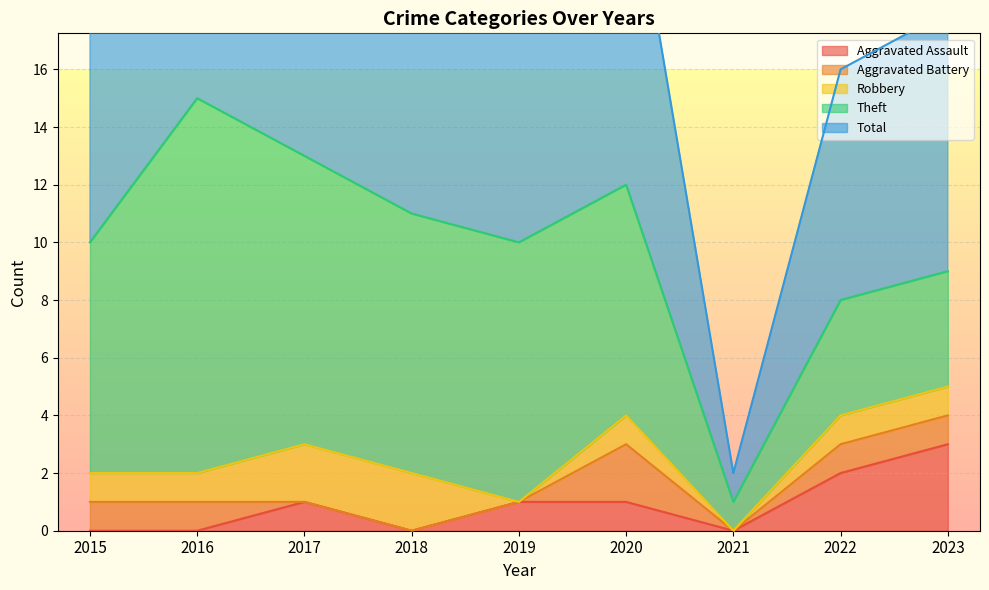

In Total, how many points are higher than both neighbors (excluding endpoints)?

2